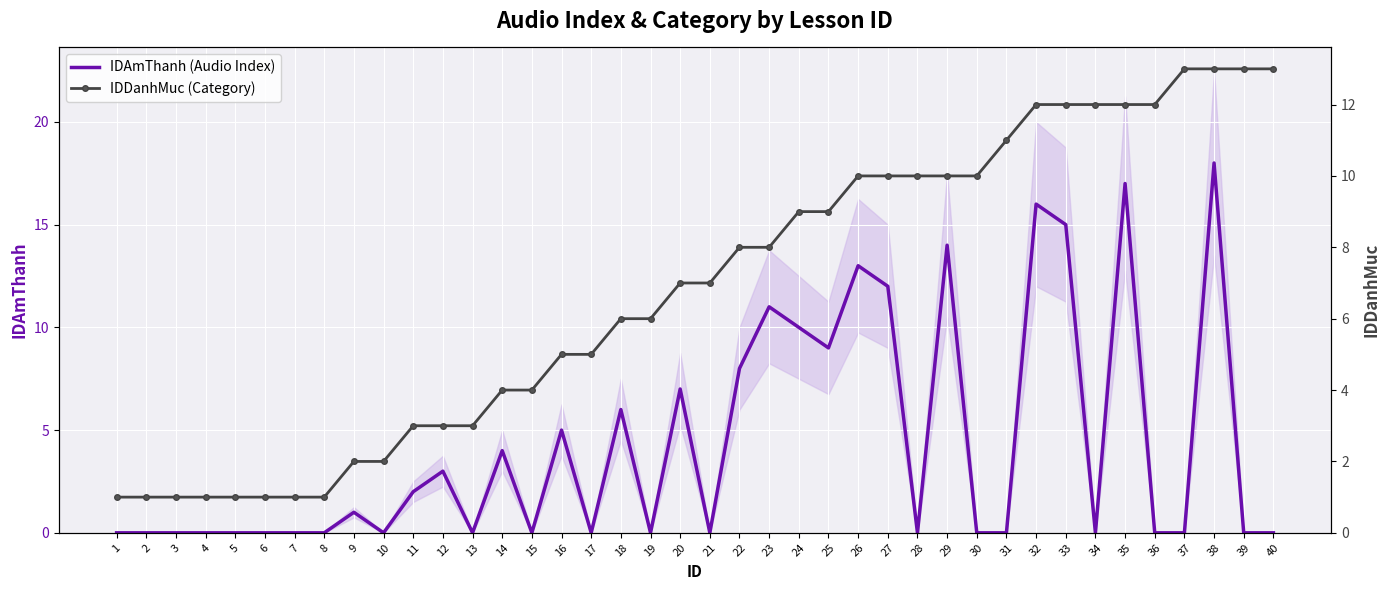

What is the difference between the maximum and minimum values in the IDDanhMuc (Category) series?

12